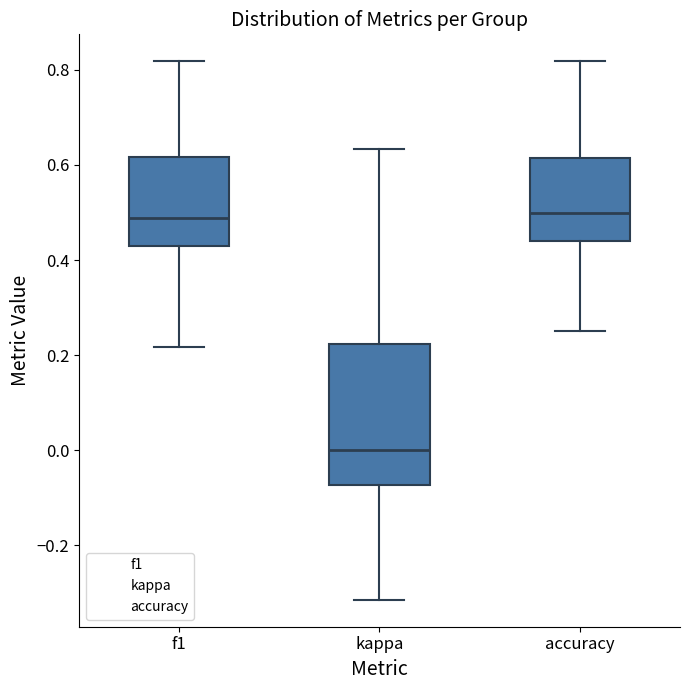

Which box has the lowest median line?

kappa